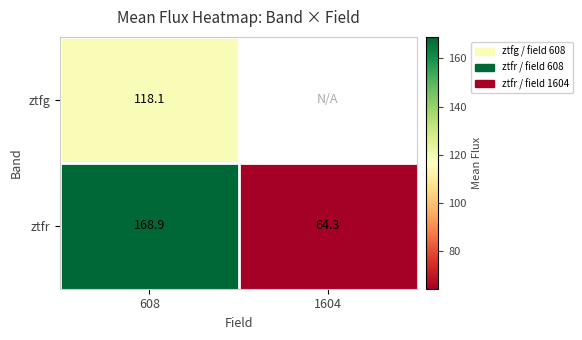

How many data points in ztfr are above 168?

1